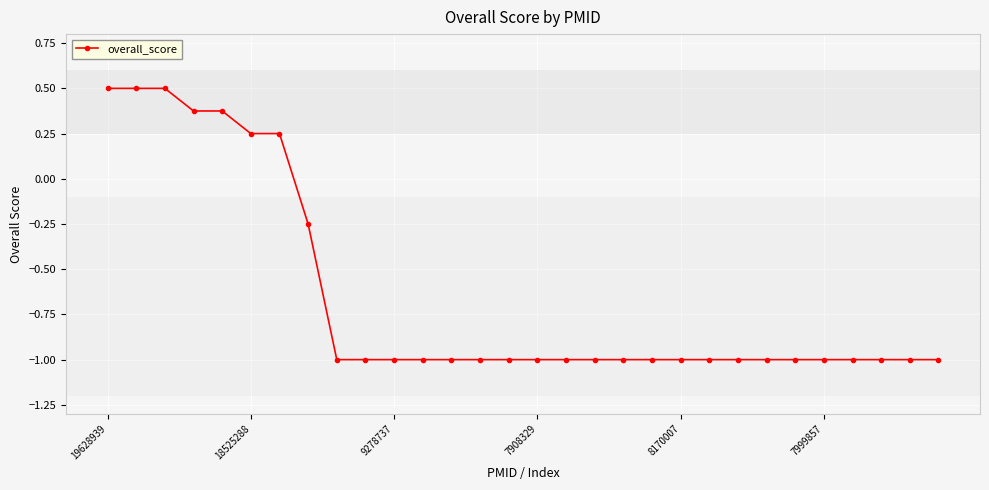

How many distinct data groups are displayed?

1